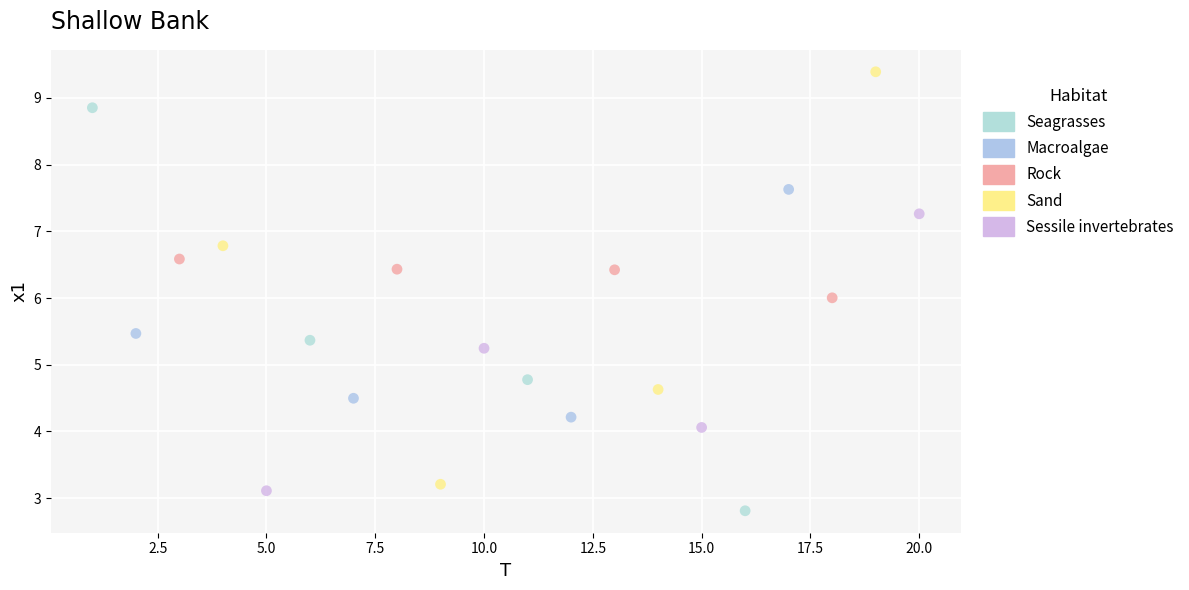

What are all the series names shown in the legend?

Seagrasses, Macroalgae, Rock, Sand, Sessile invertebrates